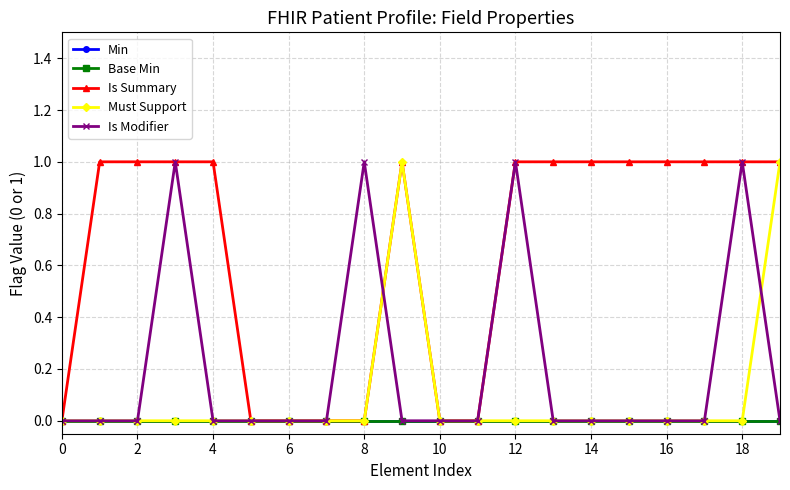

Which series has the widest spread of values?

Is Summary